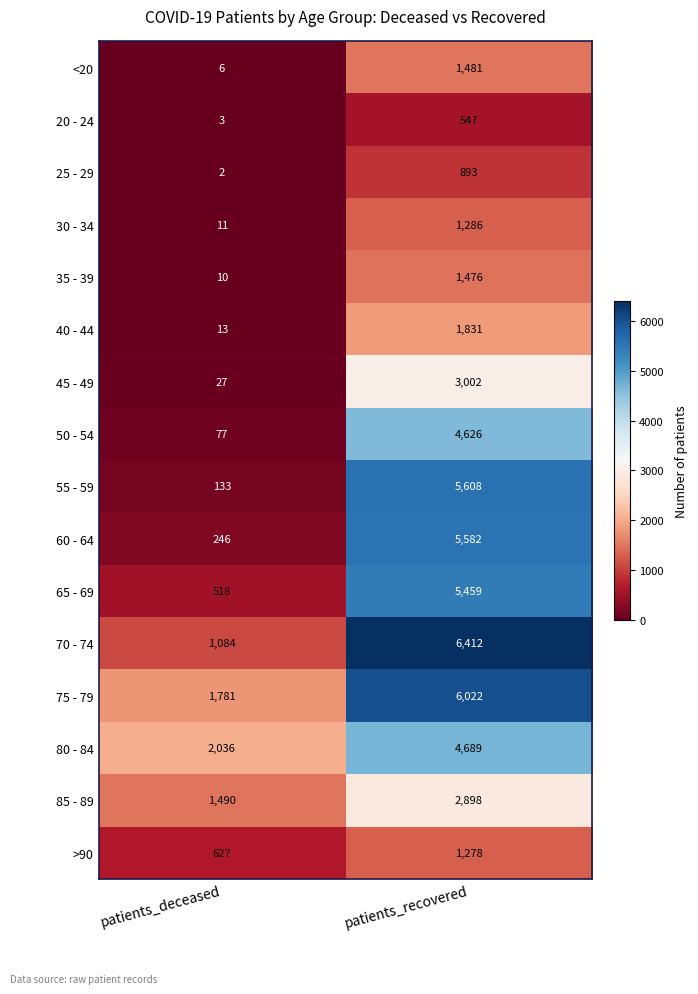

What is the spread (max minus min) of values at patients_recovered?

5865